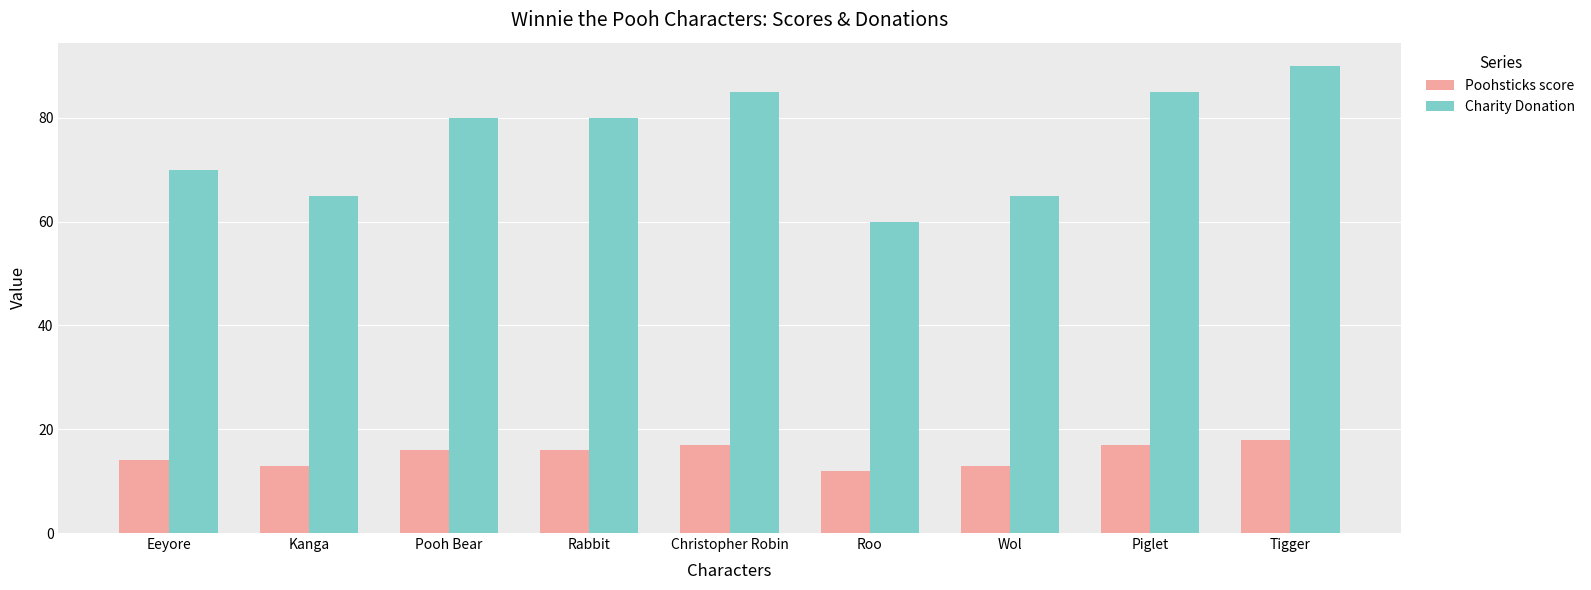

Which series has the largest total across all categories?

Charity Donation